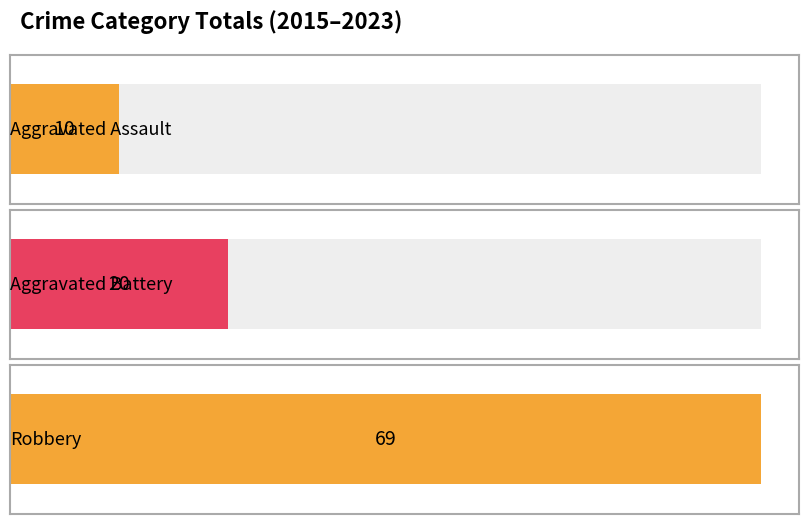

Is it true that Aggravated Assault equals 3 at 2019?

False